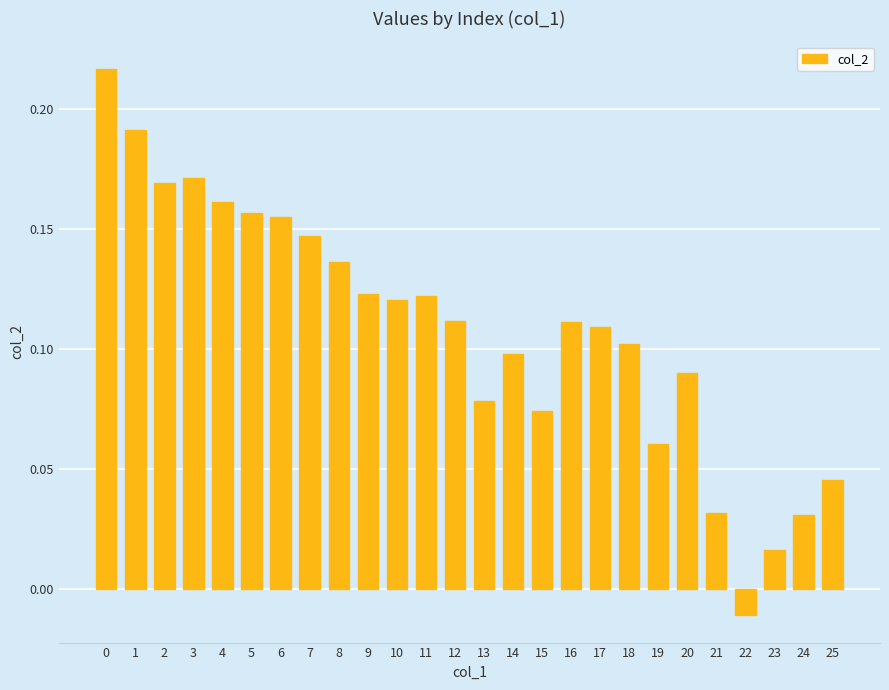

How many values are below 0?

1